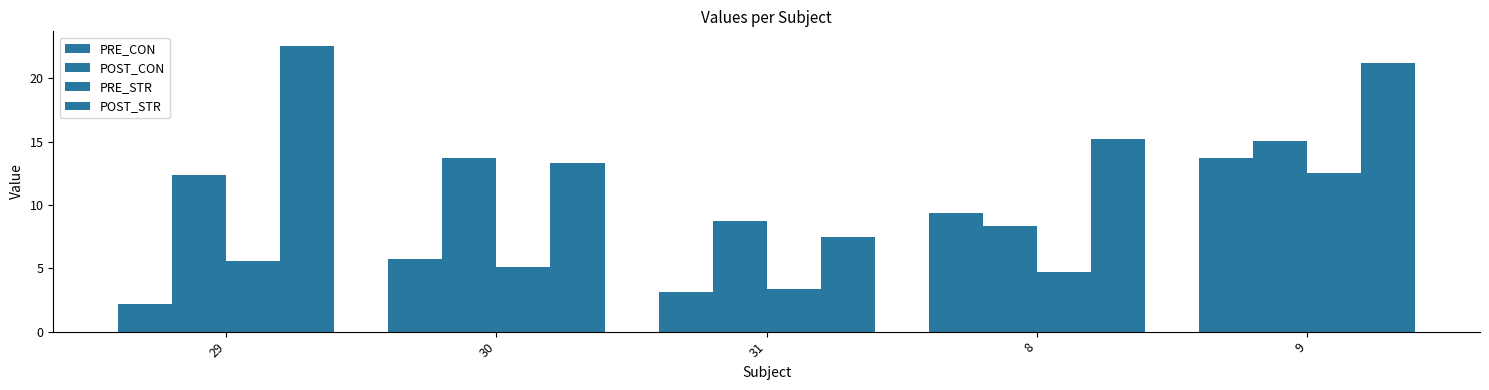

Does the chart contain any negative values?

No